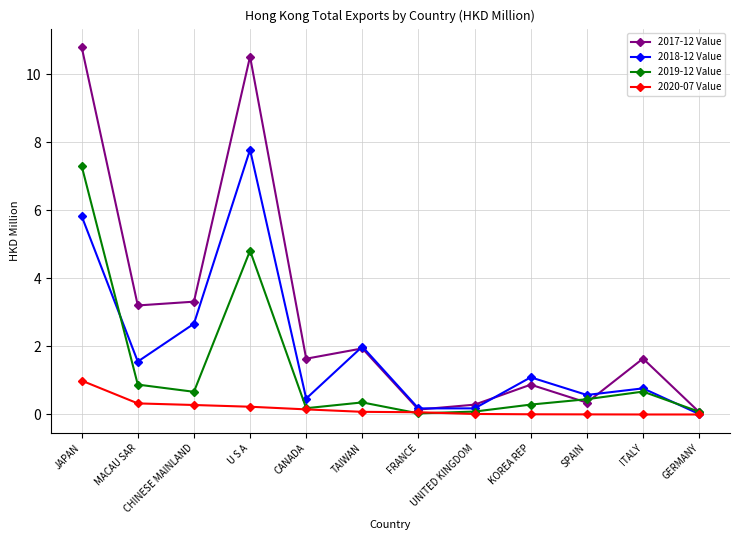

What is the difference between the maximum and minimum values in the 2017-12 Value series?

10.7